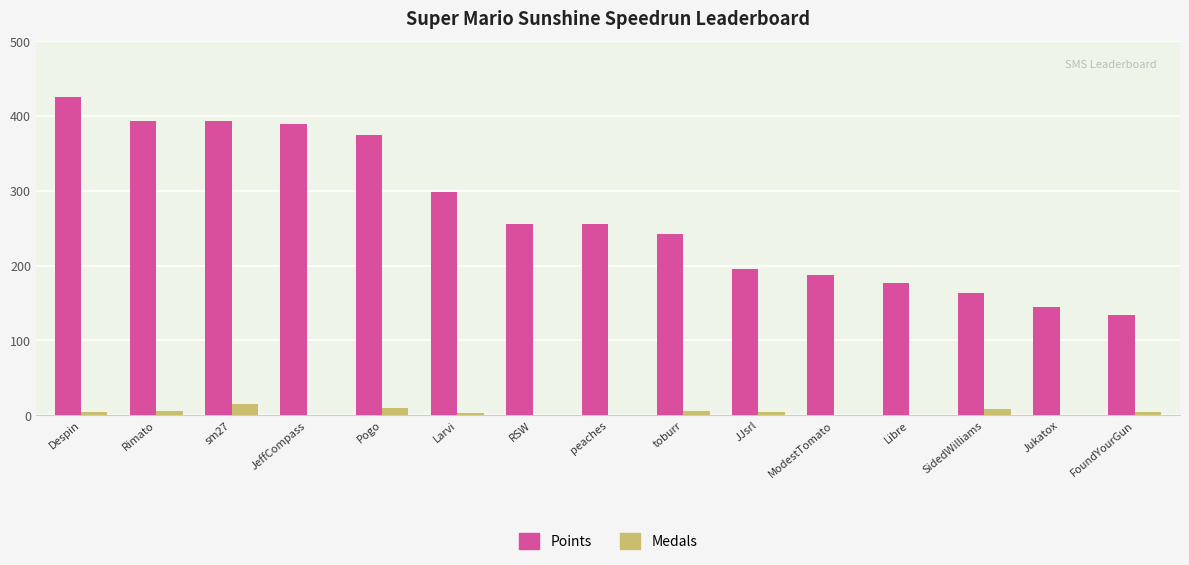

The value of Points at Pogo is 212. True or false?

False